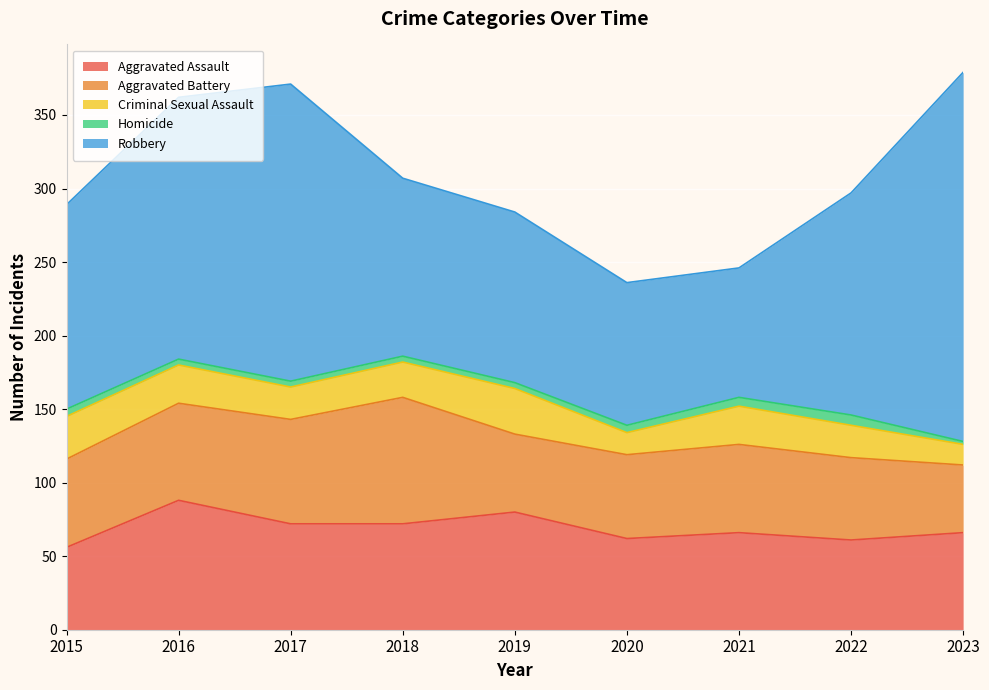

Is it true that Homicide equals 3 at 2023?

False